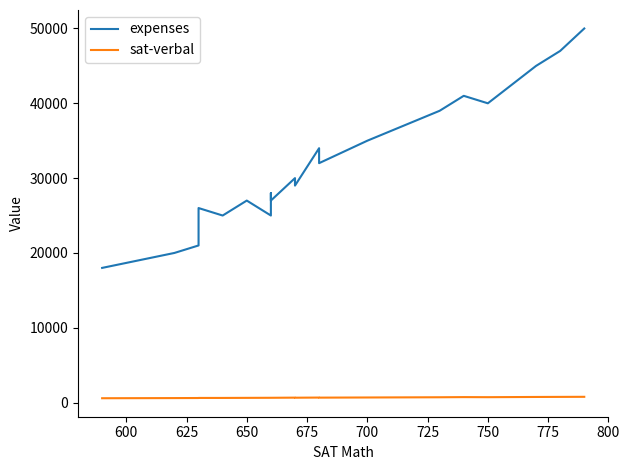

What is the sum of all sat-verbal values?

13340